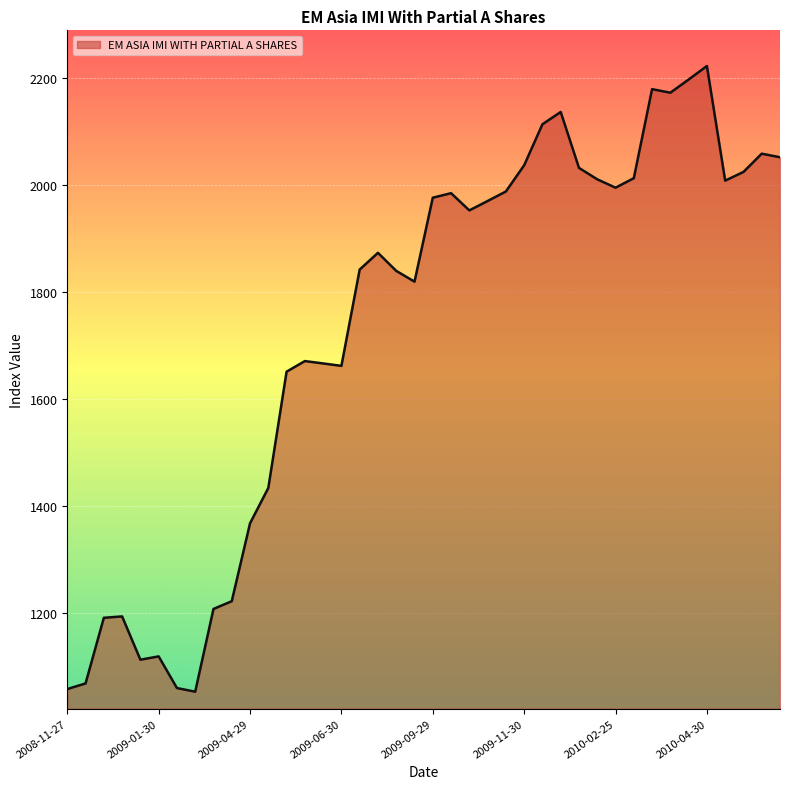

What is the maximum value shown in the chart?

2222.1